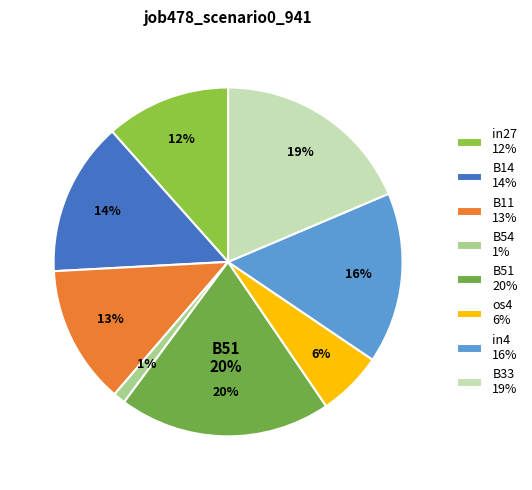

Which category has the biggest portion of the pie?

B51